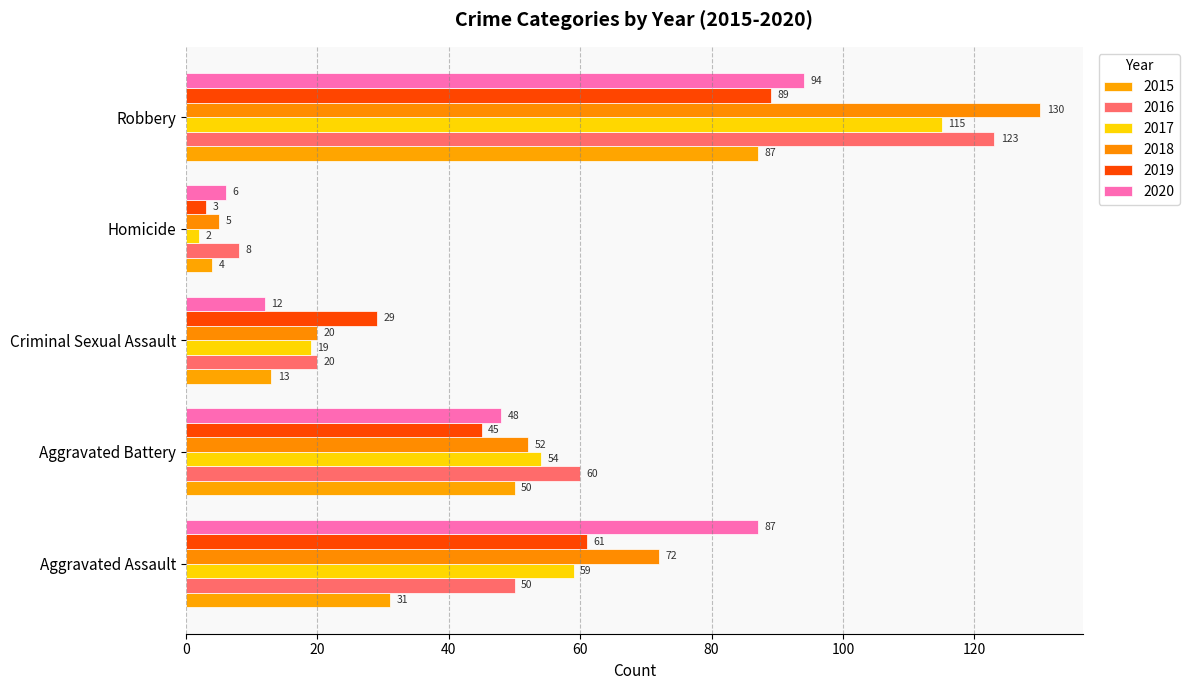

What is the average value of the 2019 series?

45